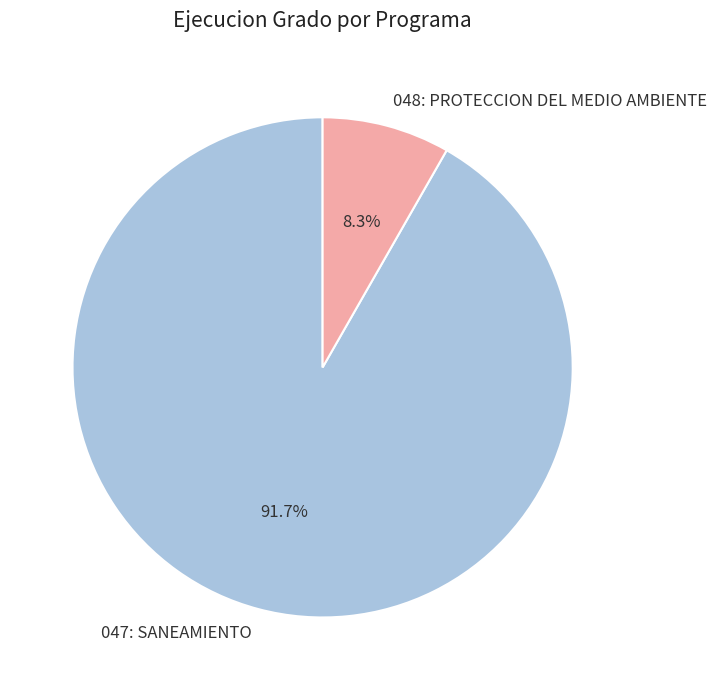

Do 048: PROTECCION DEL MEDIO AMBIENTE and 047: SANEAMIENTO together represent more than half of the pie?

Yes